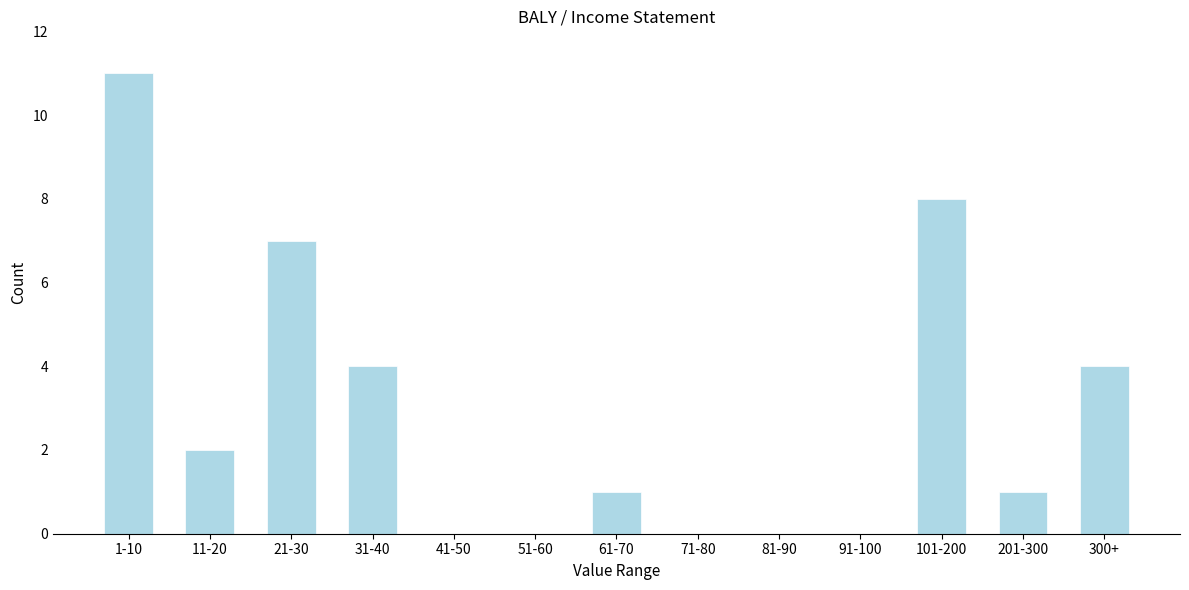

Reading left to right, transcribe all the data shown in this chart.

1-10=11	11-20=2	21-30=7	31-40=4	41-50=0	51-60=0	61-70=1	71-80=0	81-90=0	91-100=0	101-200=8	201-300=1	300+=4